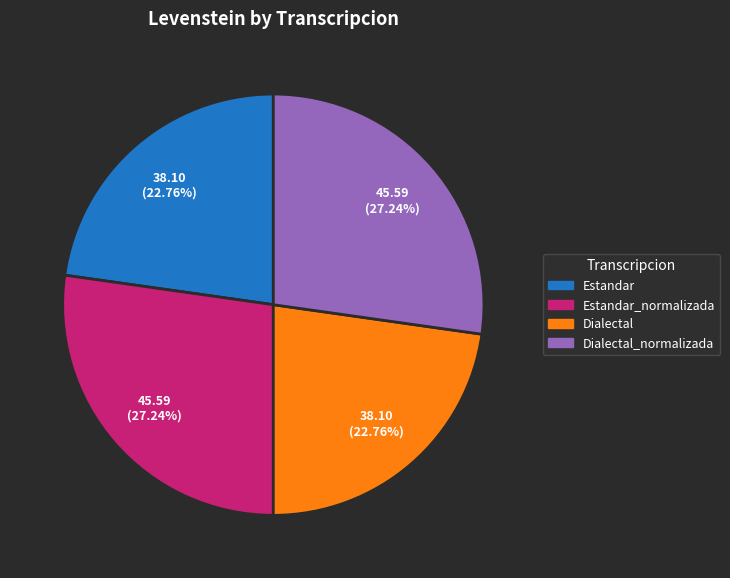

Does any single category account for the majority?

No